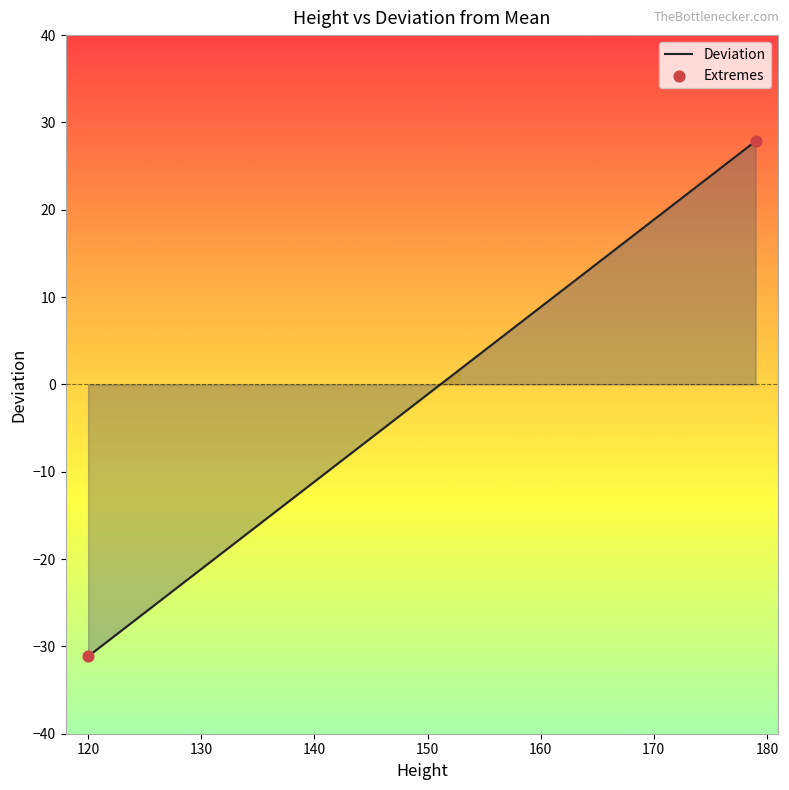

What is the change in value from 157 to 121?

-36.0